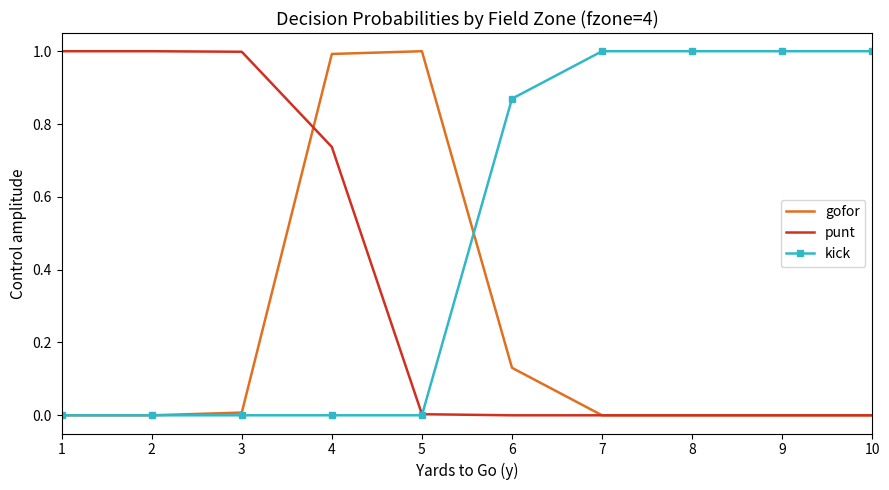

The value of gofor at 5 is 0.3. True or false?

False